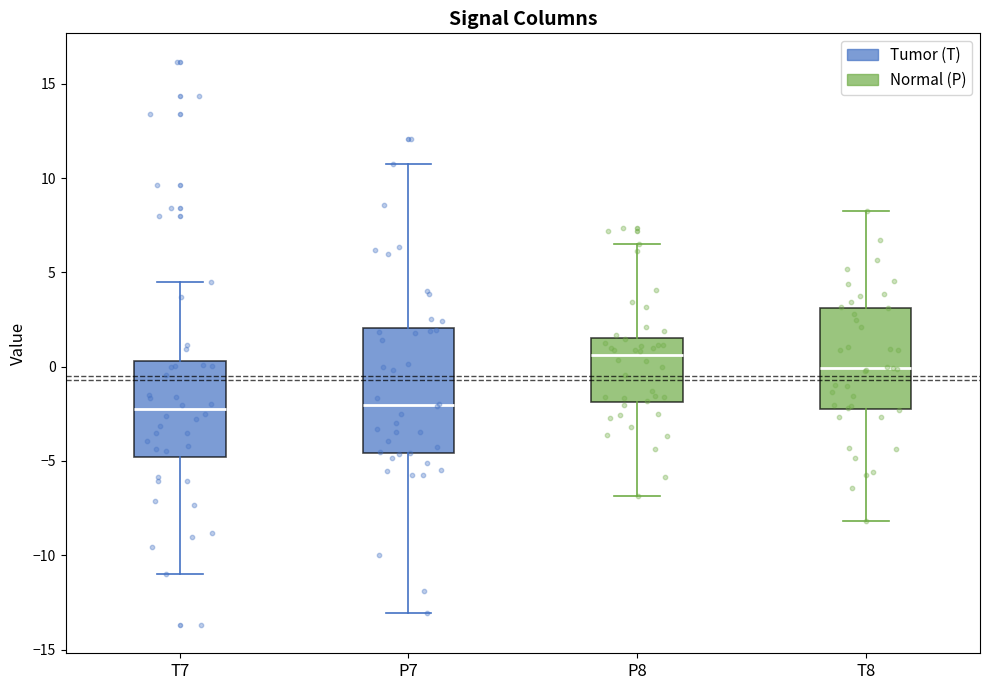

Which box is the tallest, from its lower edge to its upper edge?

P7